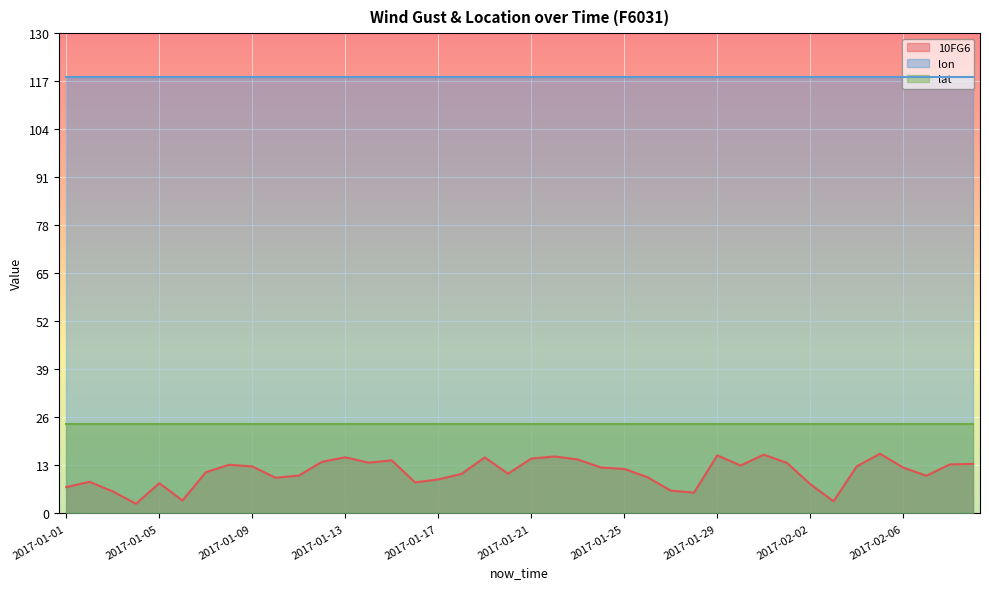

True or false: lat and lon cross at least once.

False